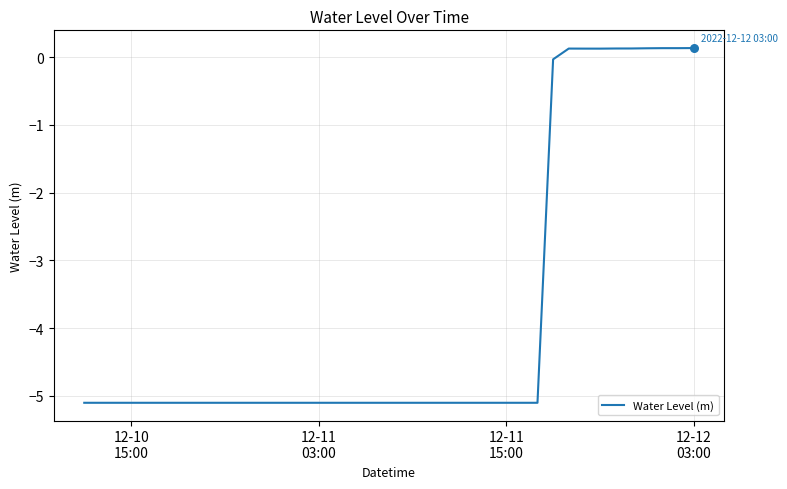

What is the difference between the maximum and minimum values?

5.2